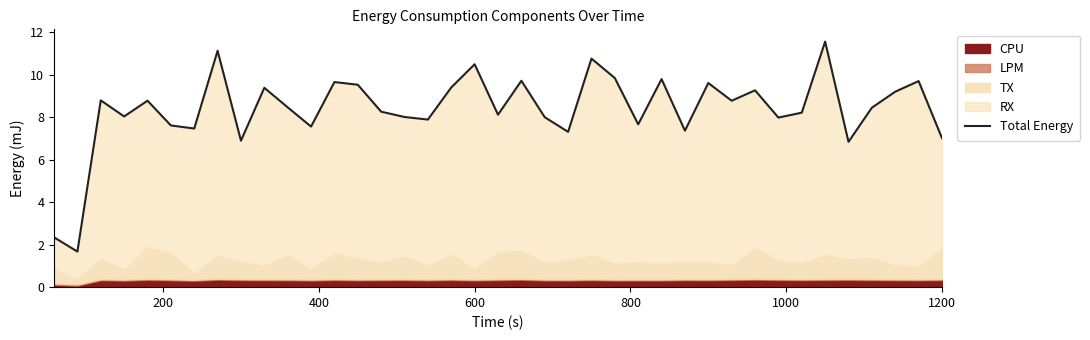

How many points are lower than both their immediate neighbors (excluding endpoints)?

13